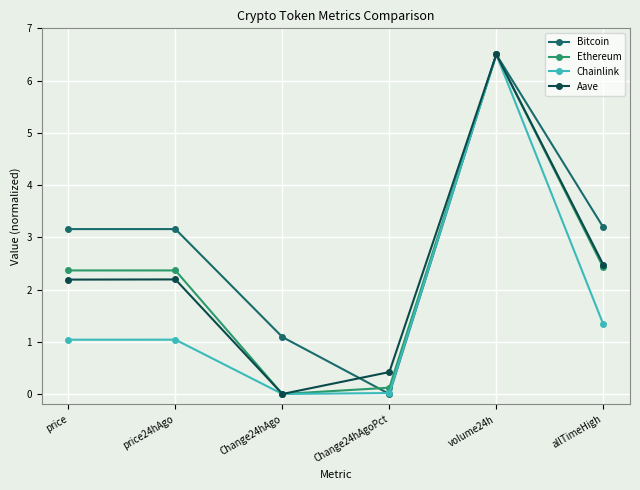

Between price24hAgo and Change24hAgoPct, which series saw the biggest shift?

Bitcoin